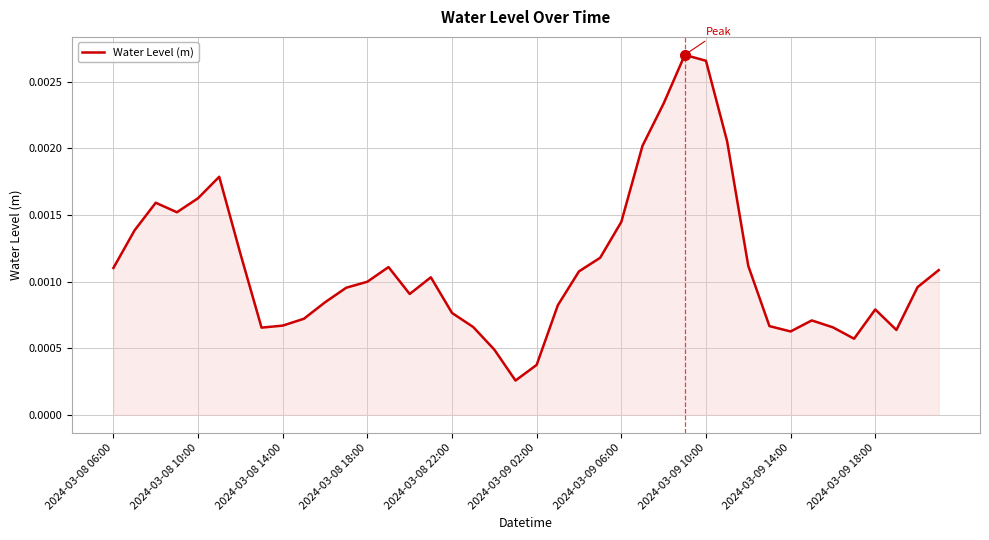

How many points are lower than both their immediate neighbors (excluding endpoints)?

7